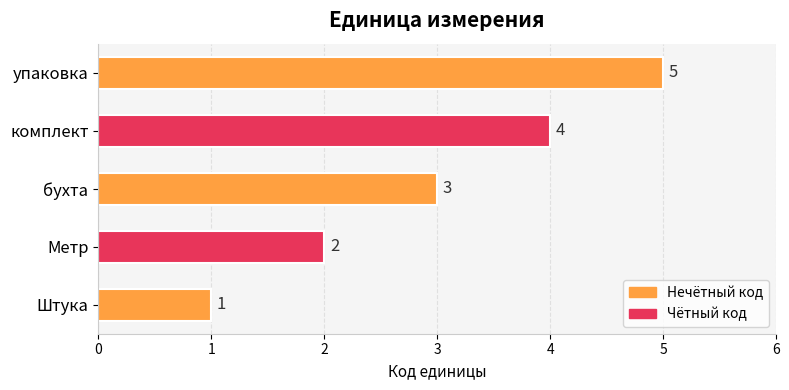

Which label corresponds to the smallest value in the chart?

Штука